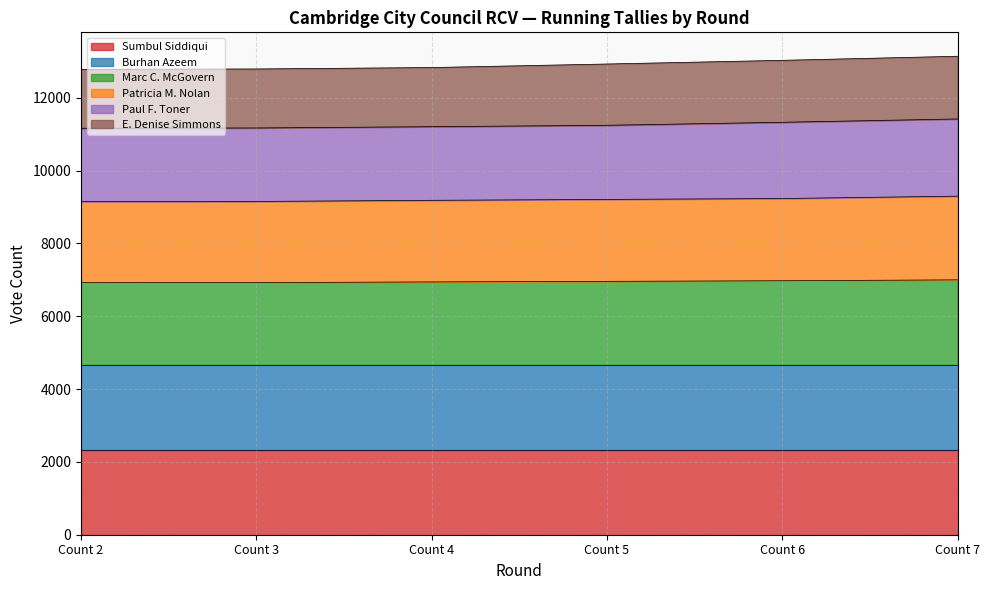

How many lines are shown in the chart?

6